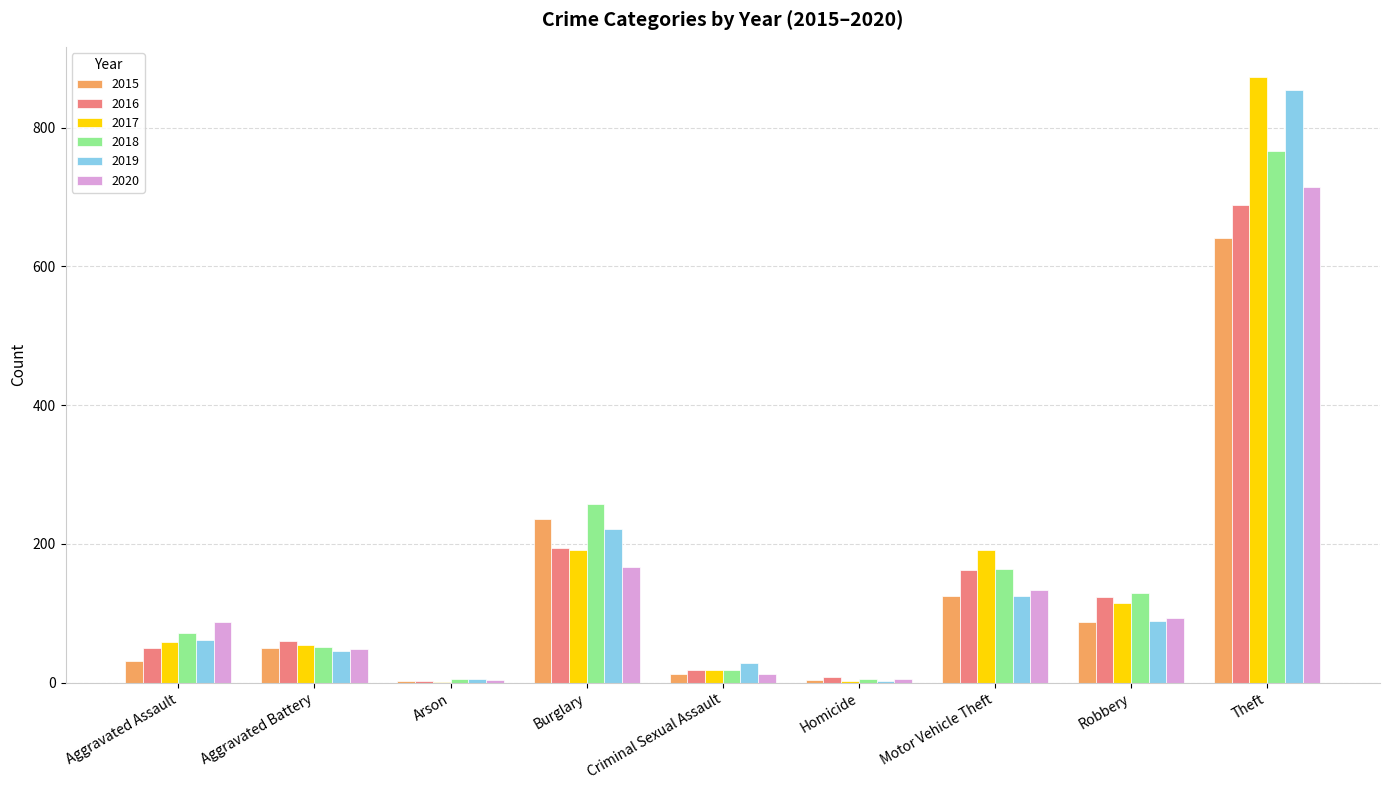

Where is 2018 nearest to the value 386?

Burglary